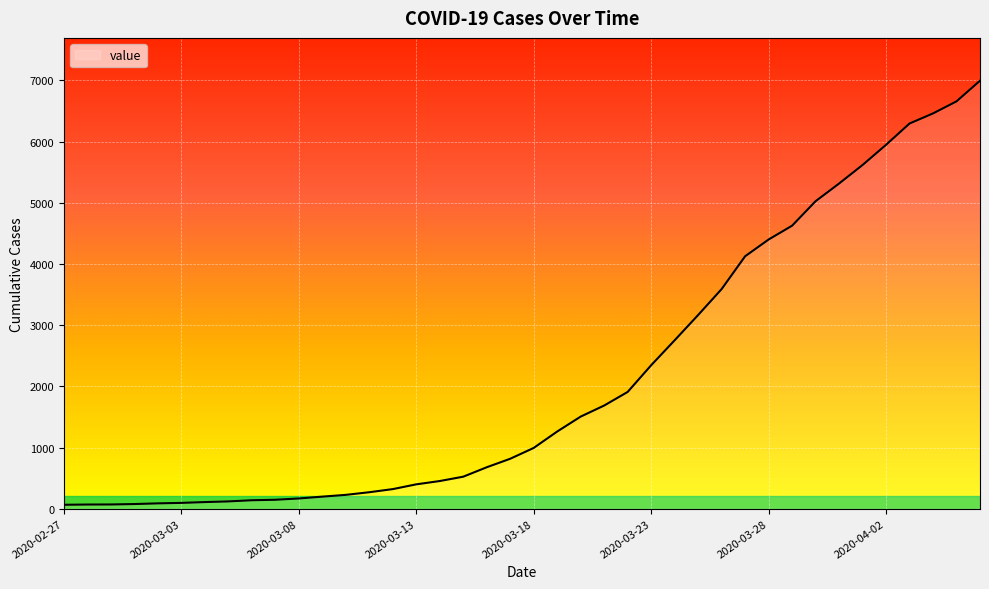

What is the greatest value displayed?

6995